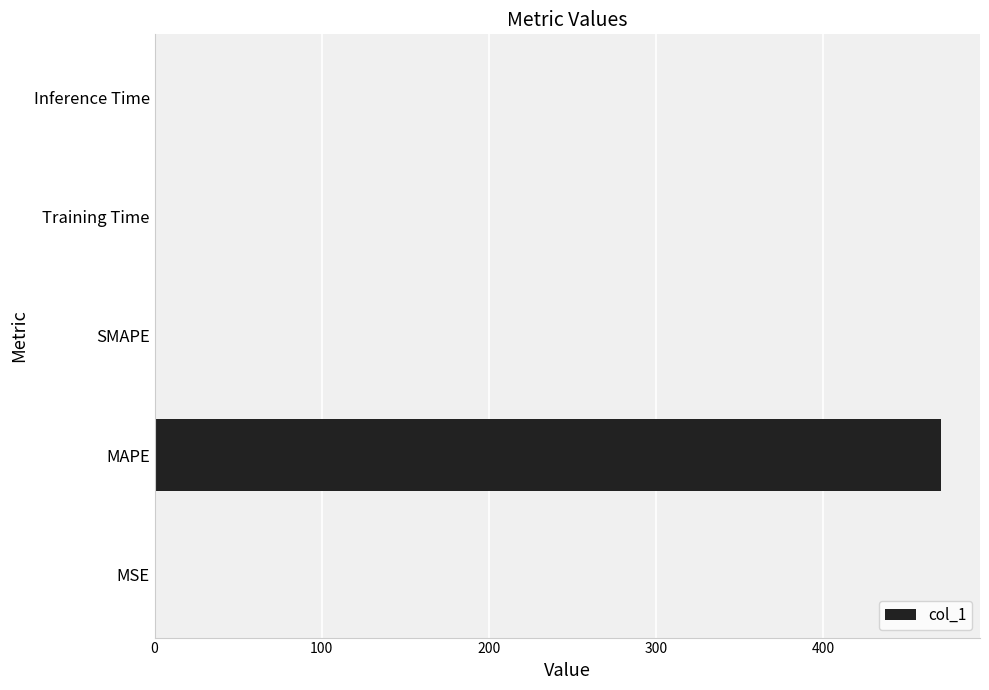

What is the change in value from MAPE to SMAPE?

-470.3